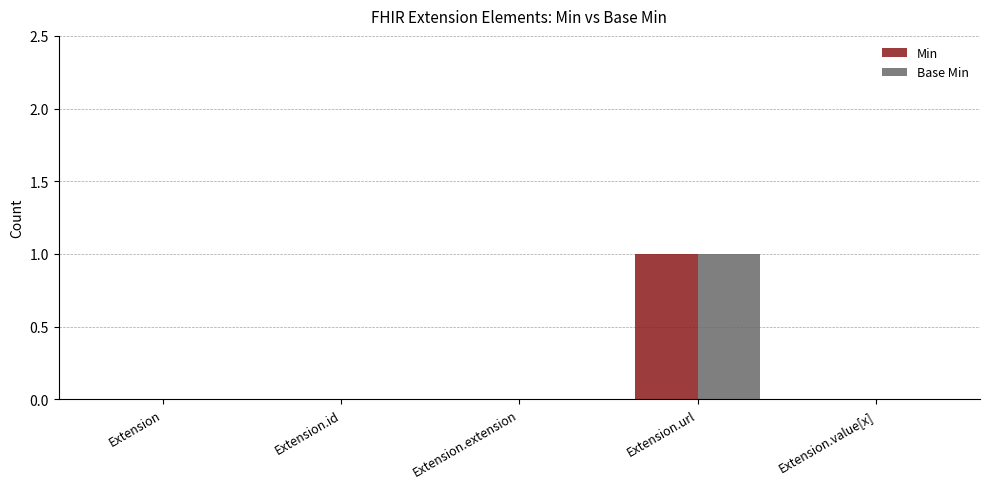

Is the value of Min at Extension.url greater than the value of Base Min at Extension.extension?

Yes